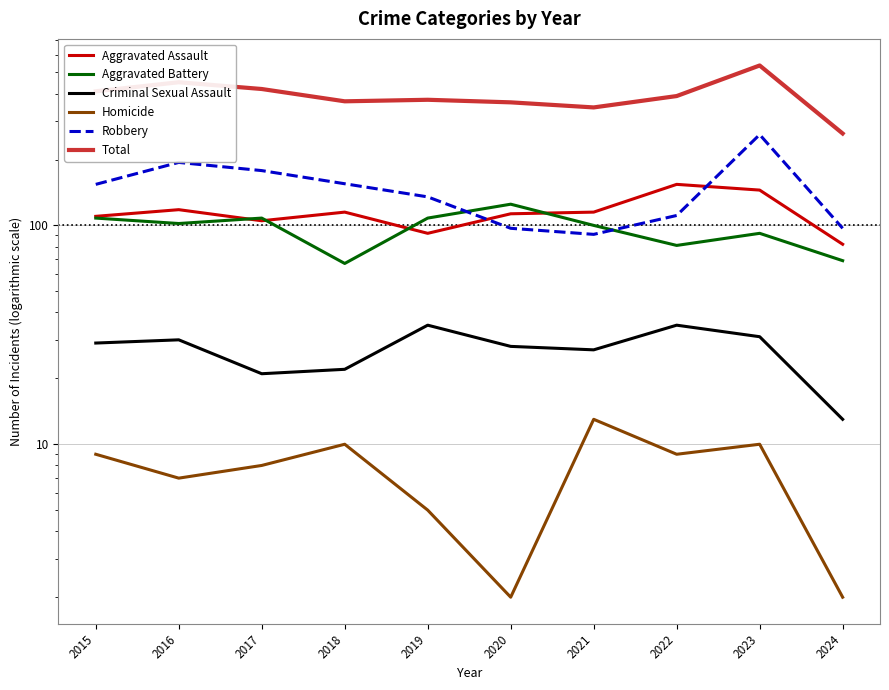

What is the approximate value of Criminal Sexual Assault at 2023?

31